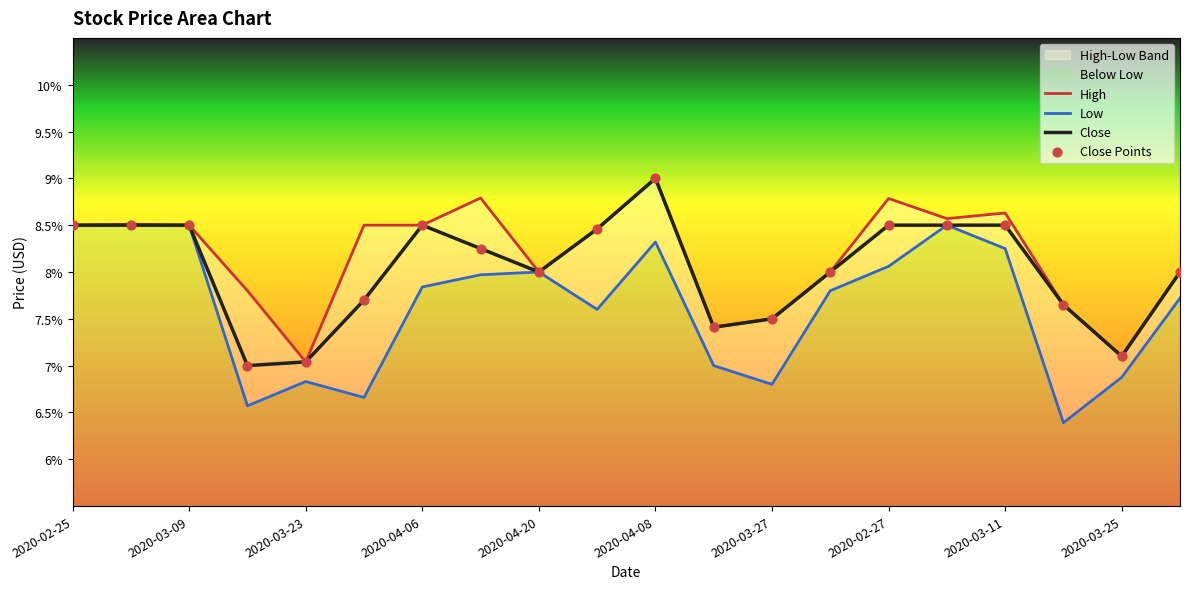

At how many categories does at least one series exceed 6?

20